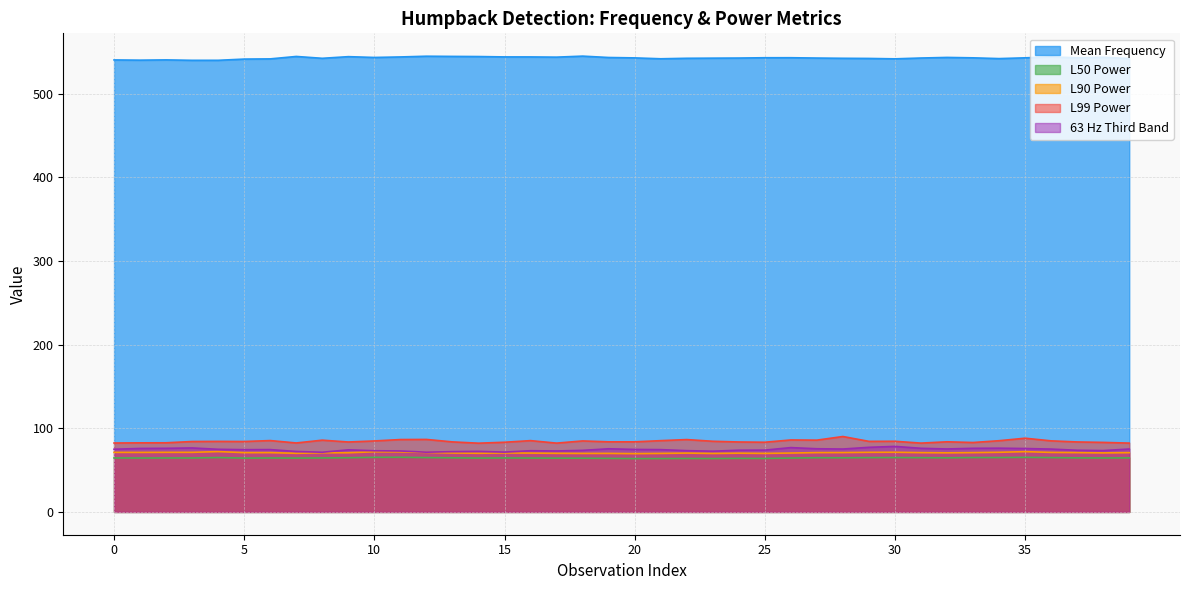

What is the smallest value displayed?

63.8